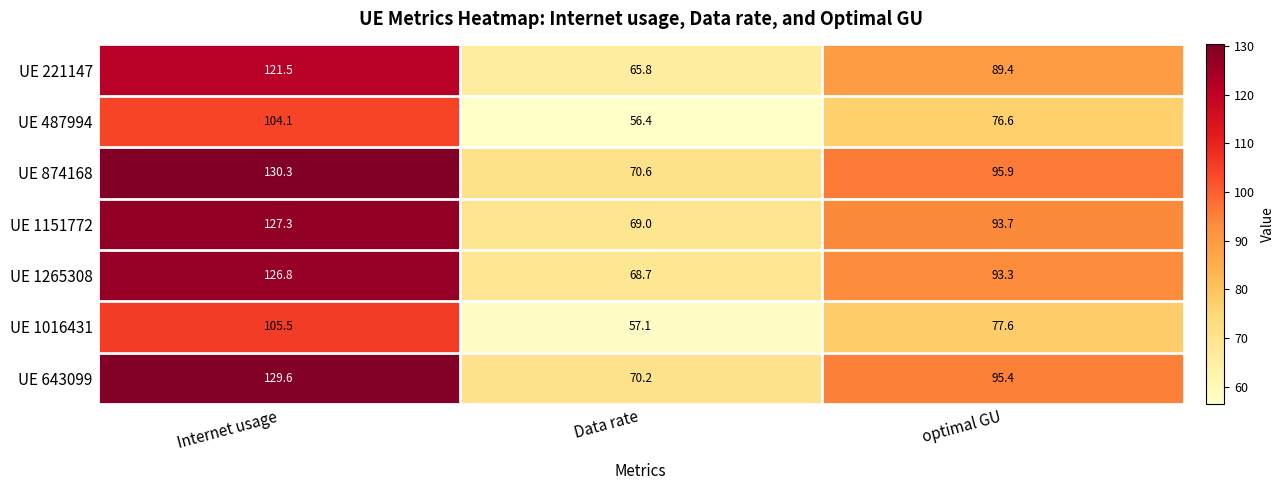

What is the minimum value shown in the chart?

56.4